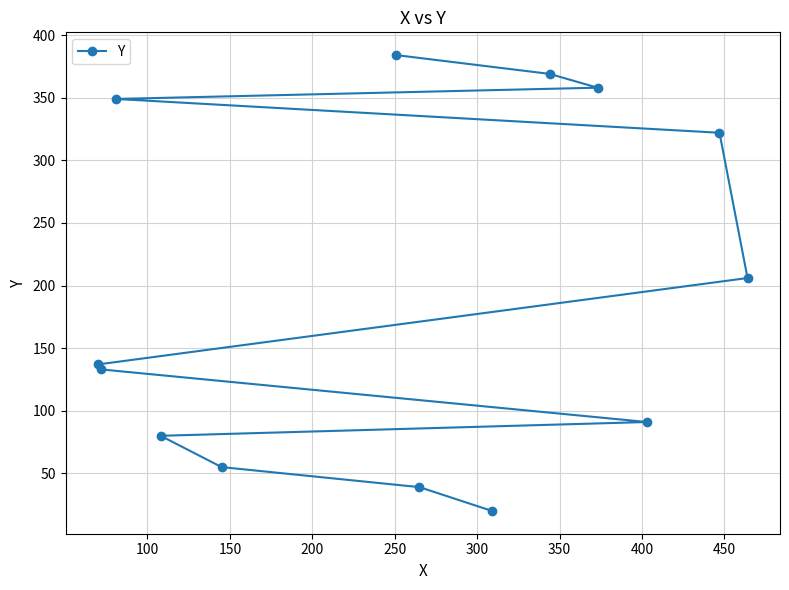

What is the value of the 3rd point from the left?

349